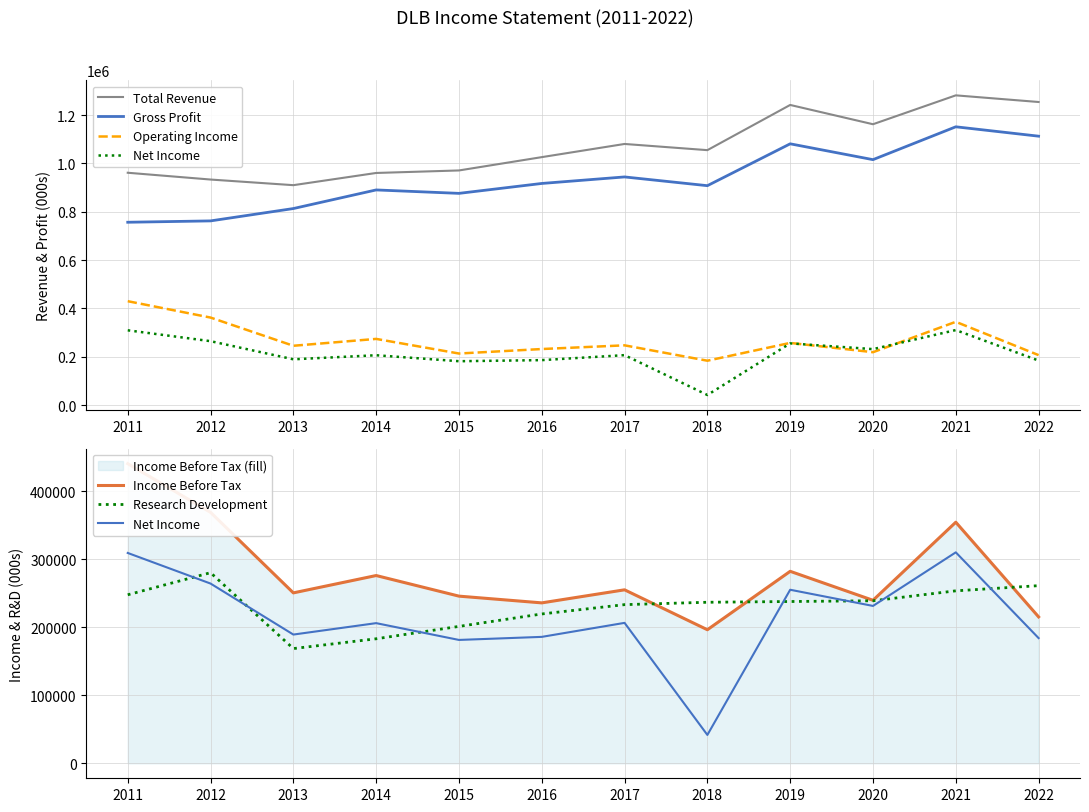

What is the smallest value displayed?

41700